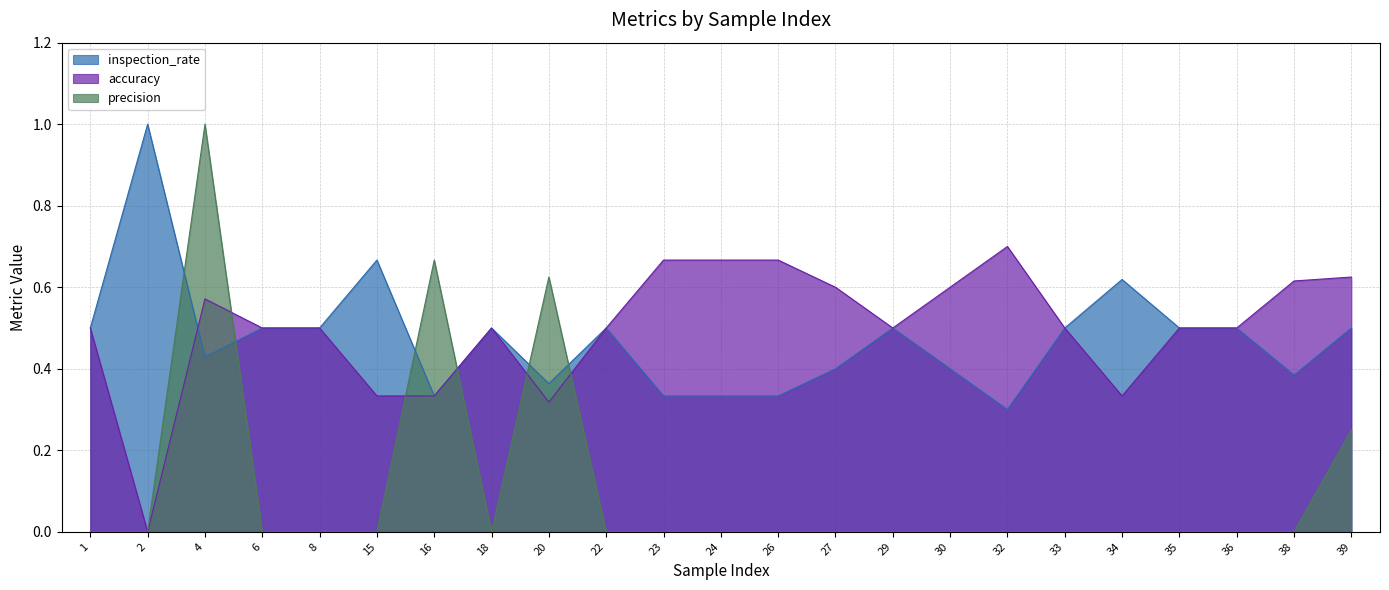

At which category does precision reach its first local valley?

18